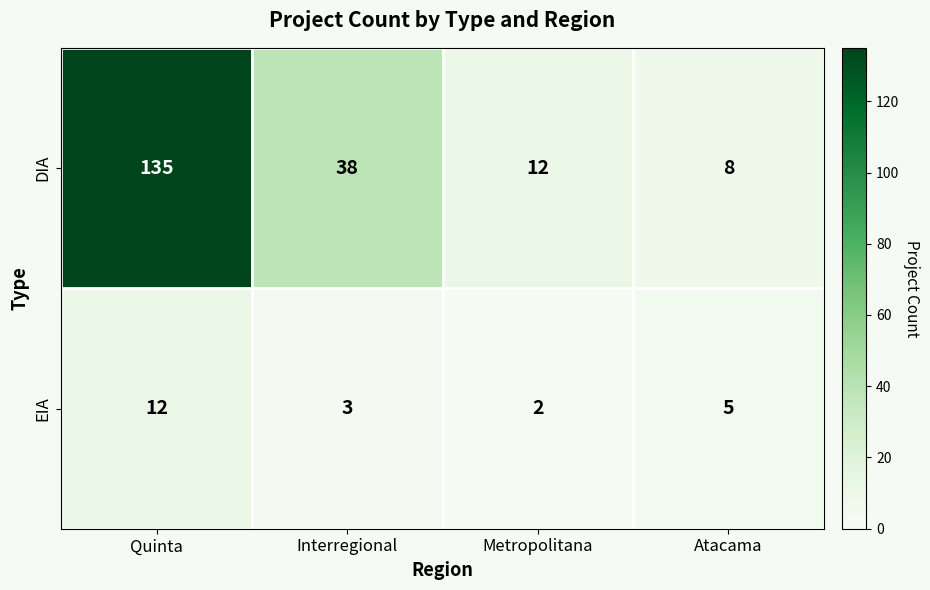

At which category does the chart reach its minimum across all series?

Metropolitana